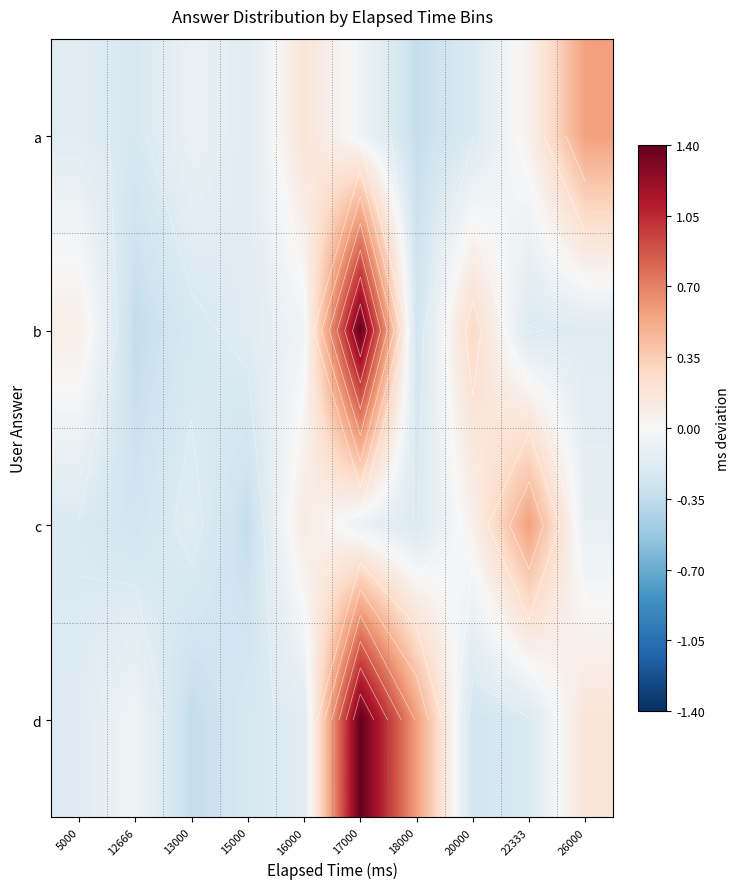

What is the smallest value displayed?

-0.3